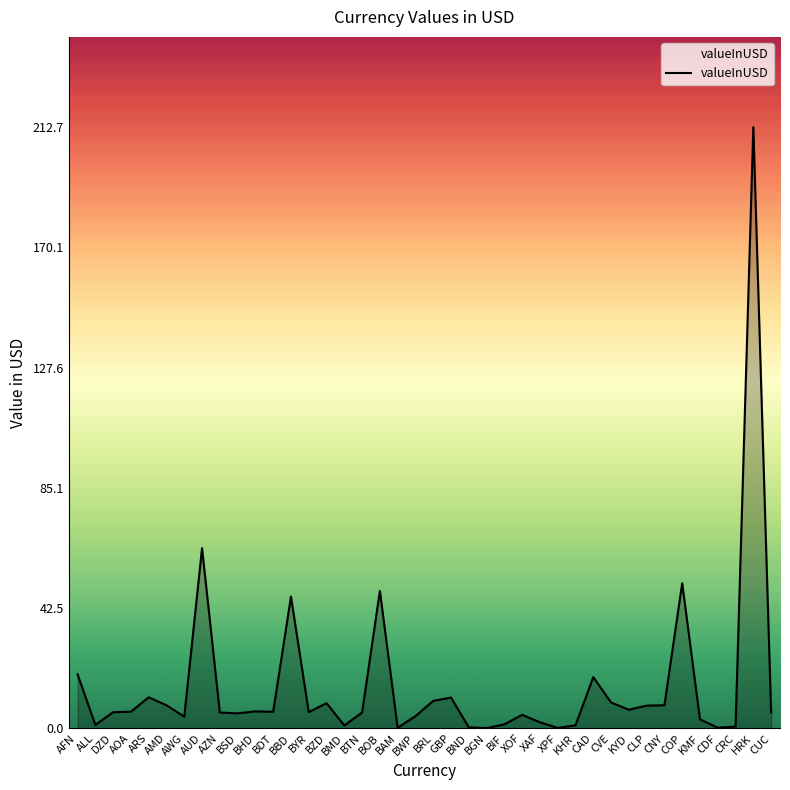

What is the change in value from AUD to BTN?

-58.1